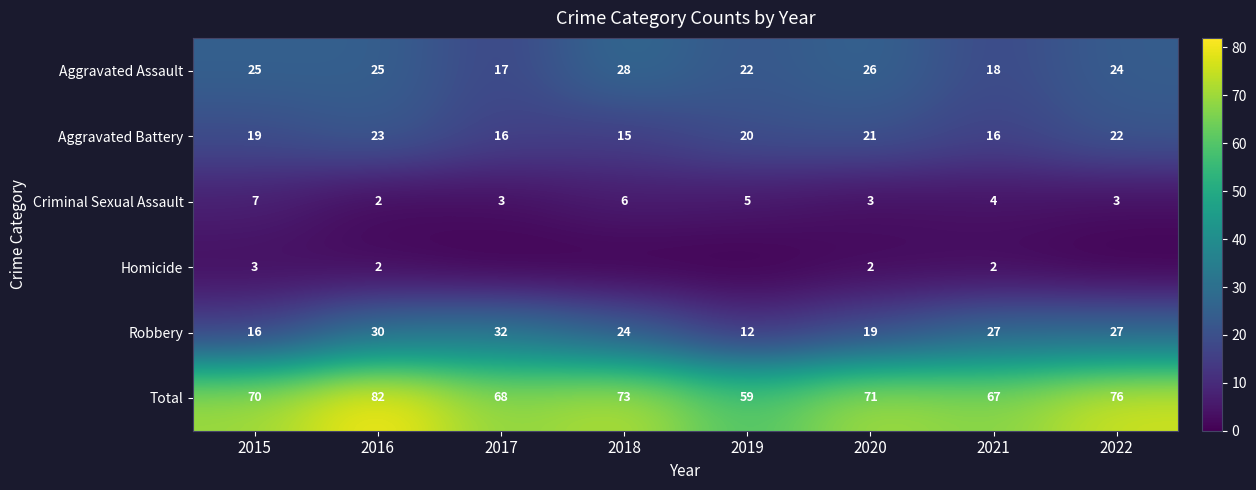

Where is Aggravated Assault nearest to the value 22?

2019